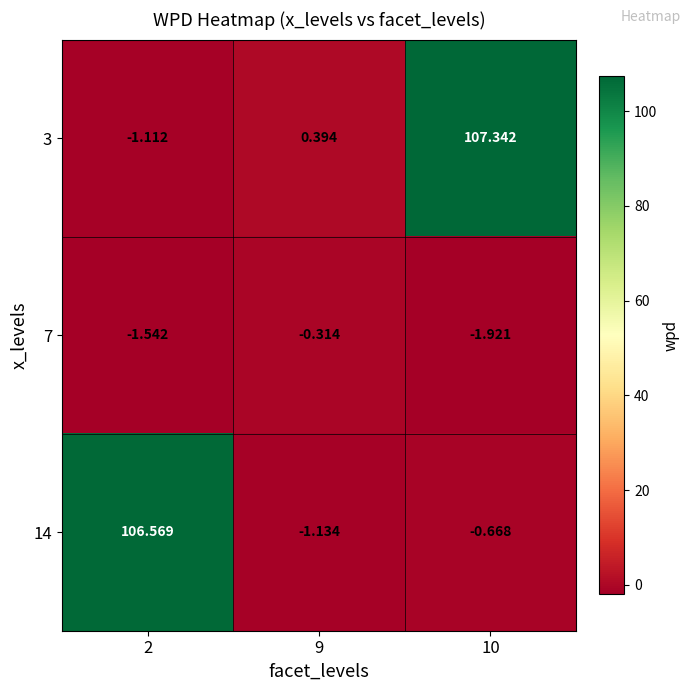

How many values in 3 are below zero?

1